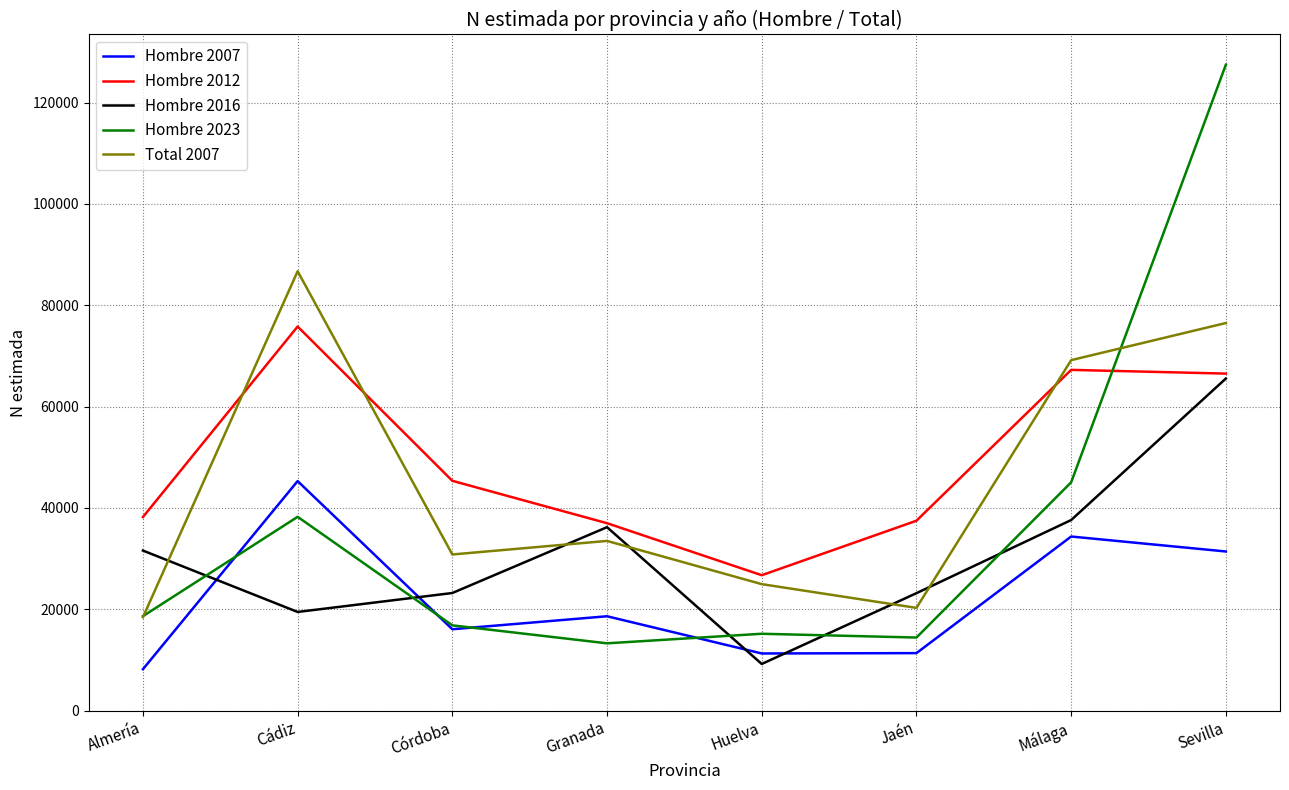

What is the average value of the Hombre 2007 series?

22077